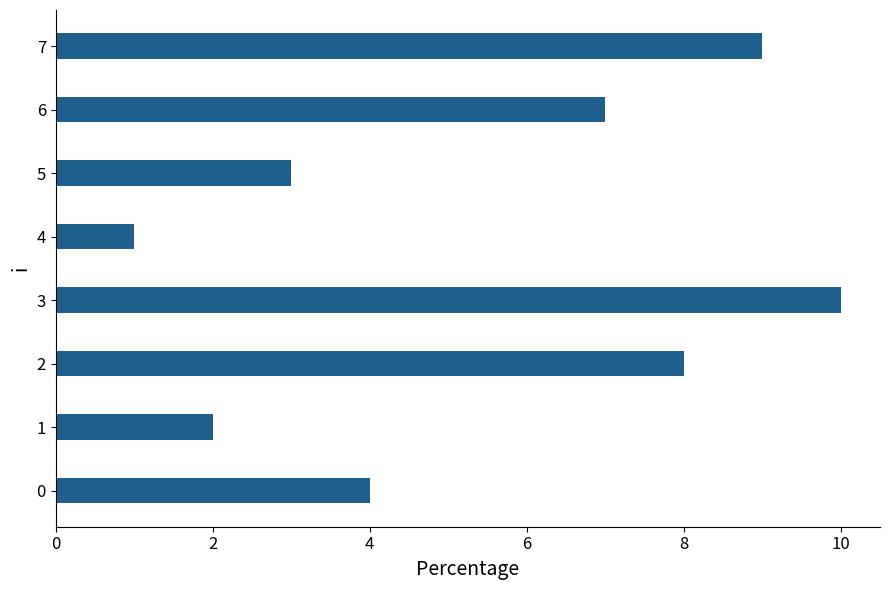

Does the chart contain any negative values?

No